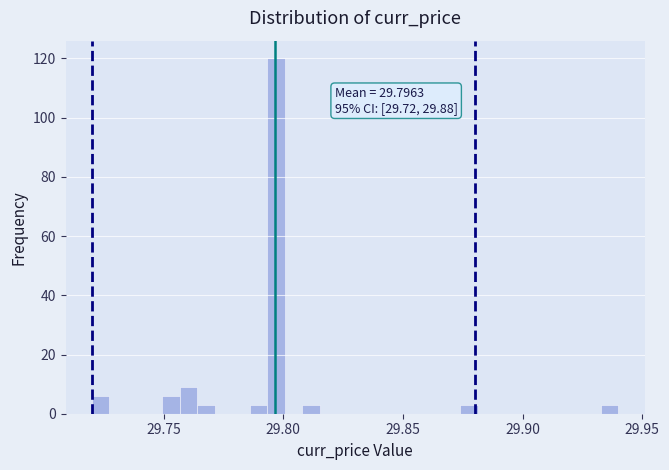

Read against the x-axis, roughly where is the centre of the tallest bar?

29.795